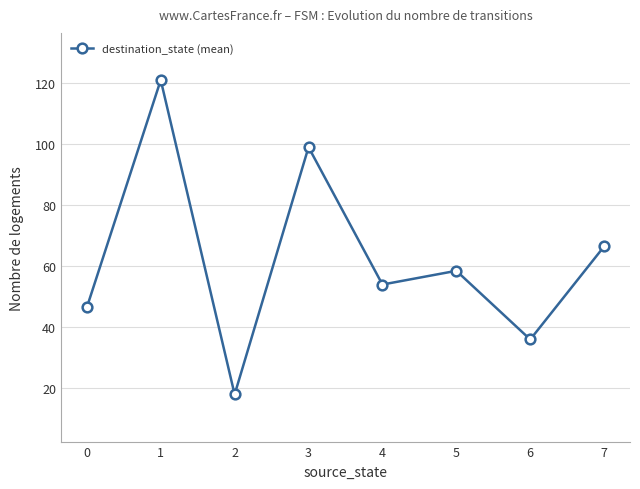

How many values are below 58?

4